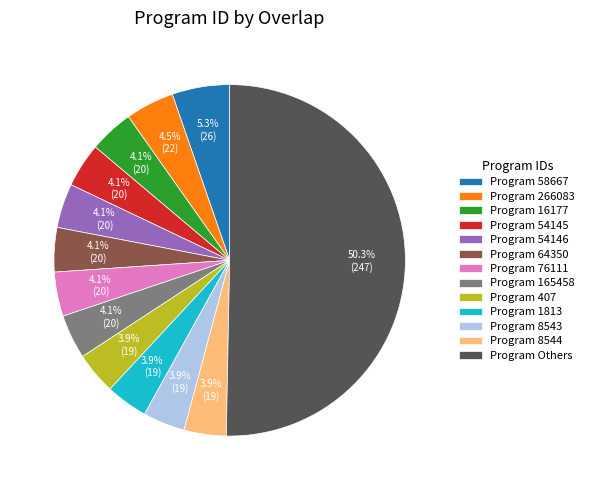

Approximately how many times larger is the value at Program 58667 compared to Program 64350?

1.3